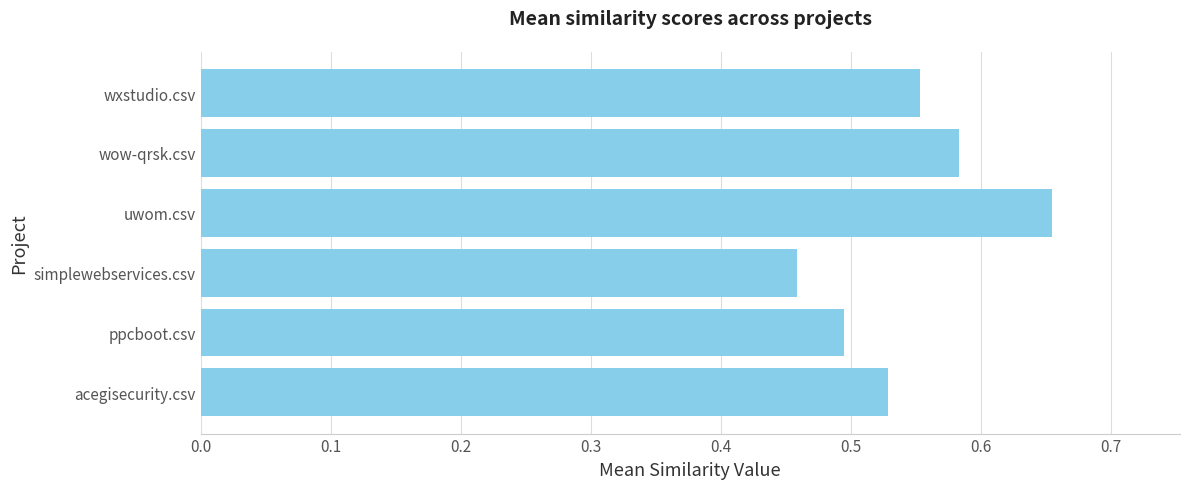

What is the sum of the values at uwom.csv and wxstudio.csv?

1.2